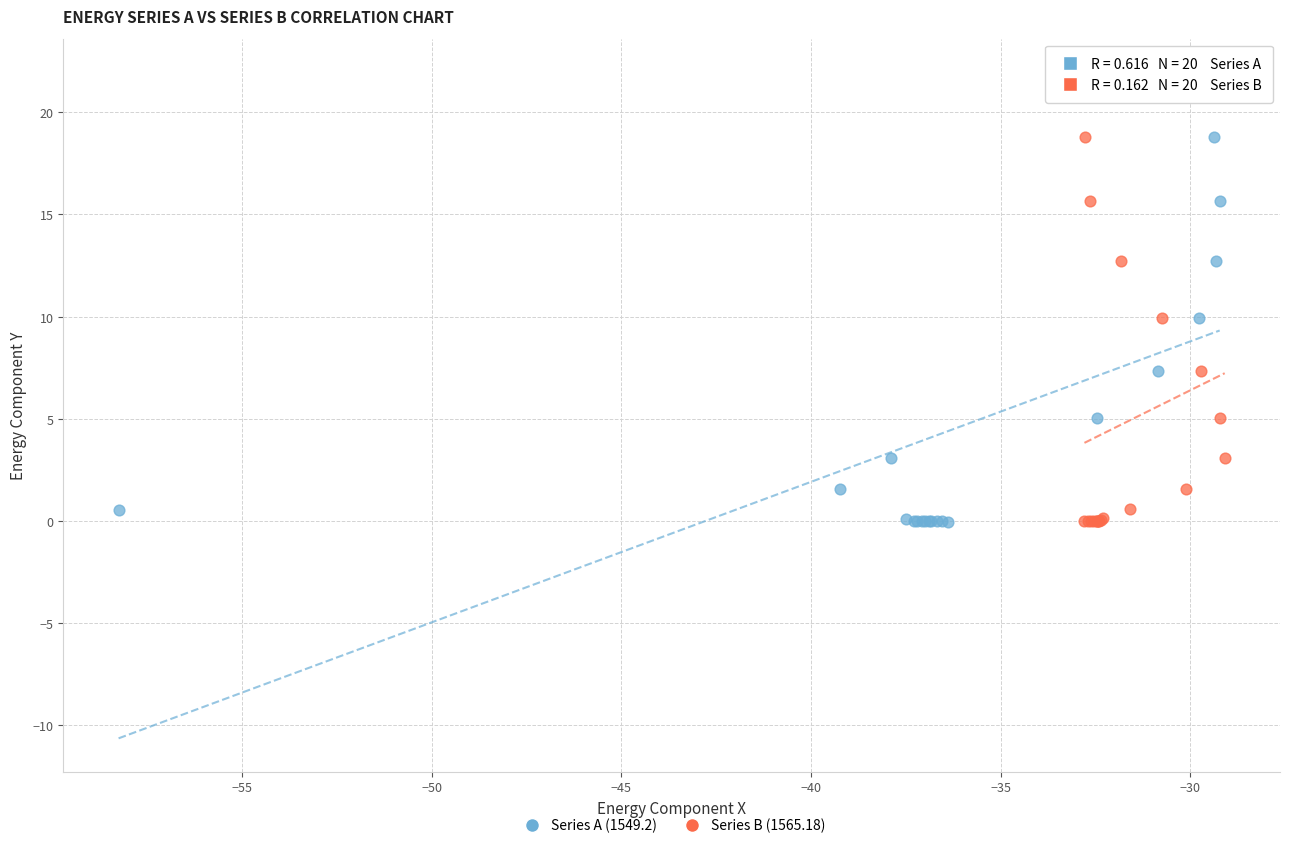

Which series has the largest Y range (max minus min)?

Series A (1549.2)